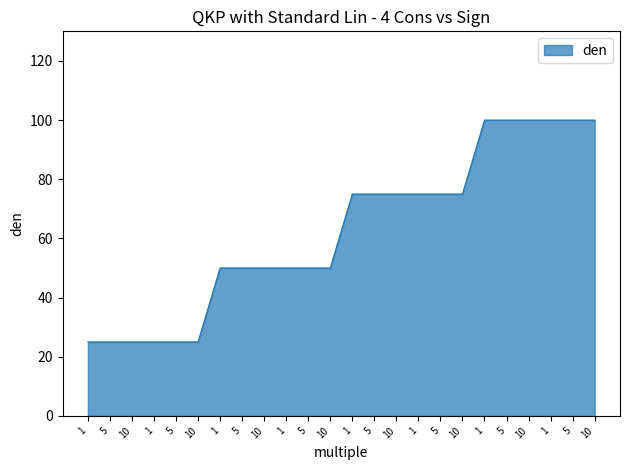

The value at 1 is 12. True or false?

False